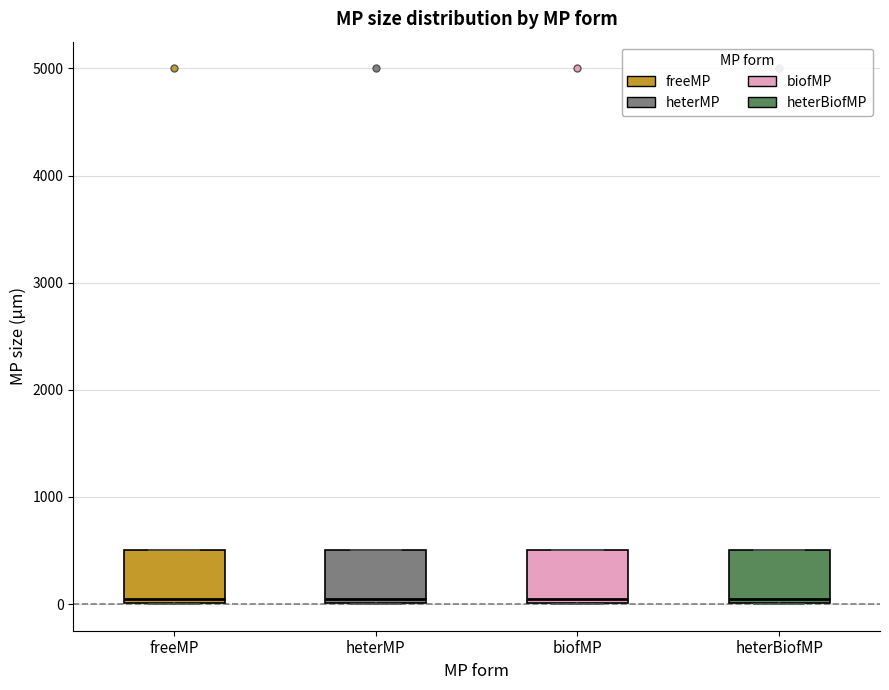

Where is the upper edge of the box for heterBiofMP on the y-axis? The values are not printed on the chart, so give them approximately, as read against the axis.

500